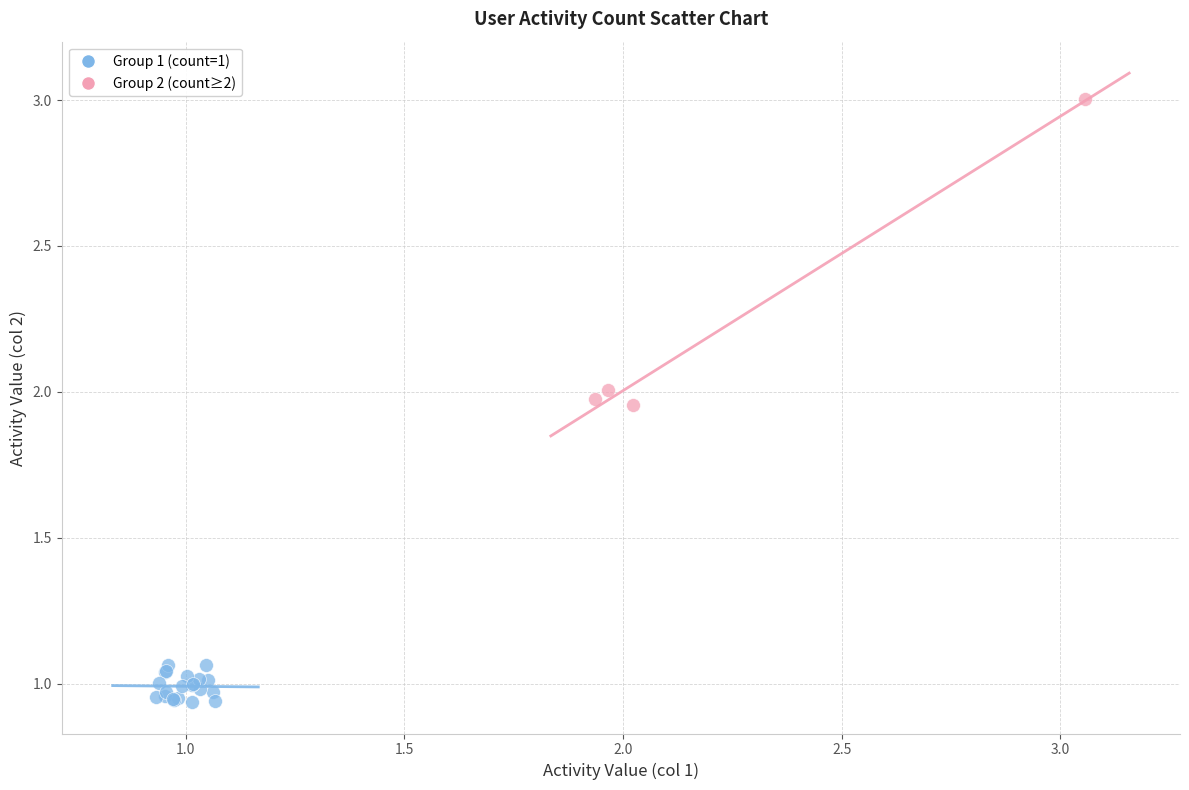

Which series has the largest Y range (max minus min)?

Group 2 (count≥2)